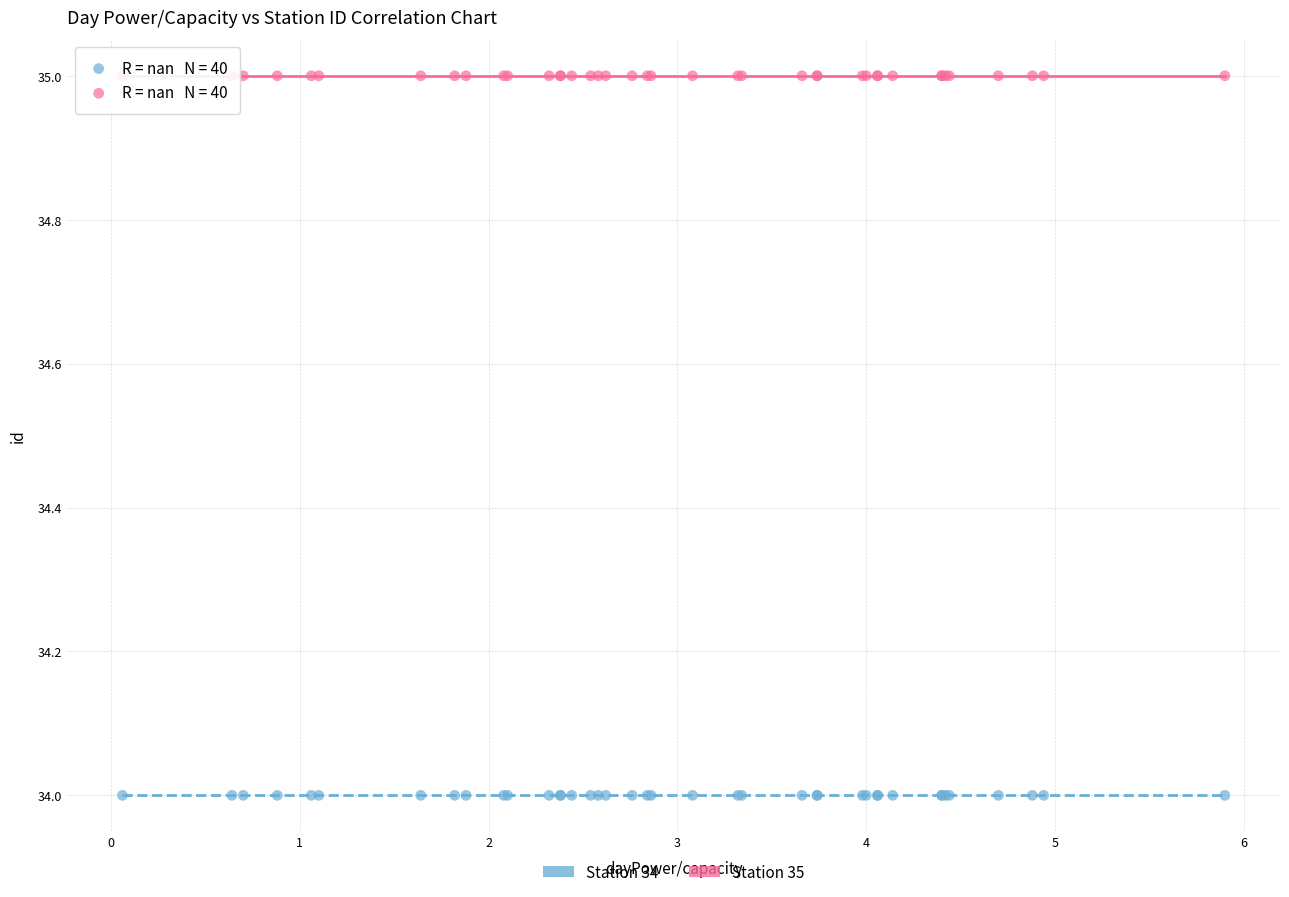

Which series contains the highest Y value?

Station 35